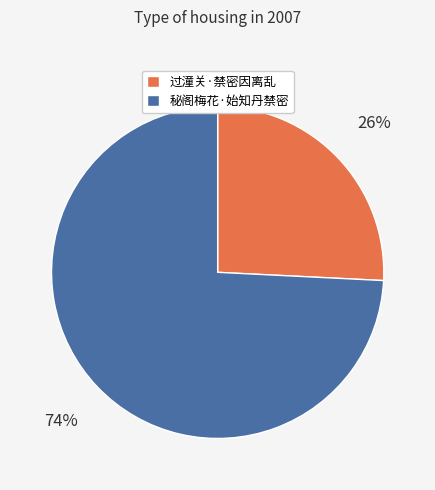

Which slice represents more than half of the pie?

秘阁梅花·始知丹禁密